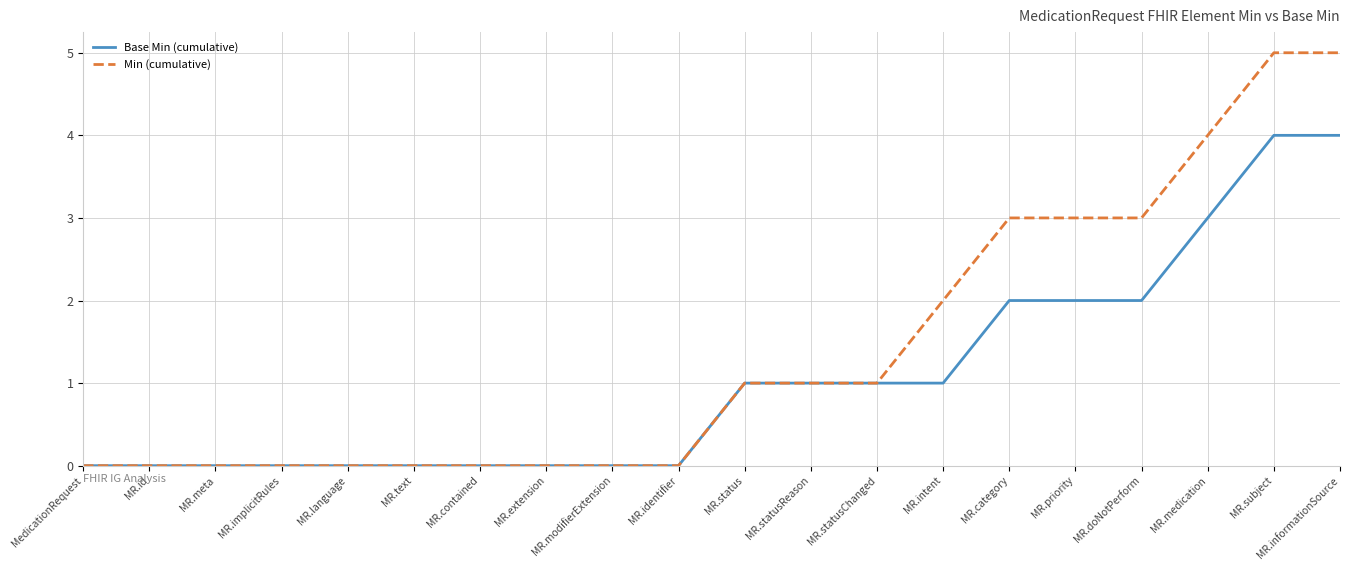

What is the highest value of the Min (cumulative) series?

5